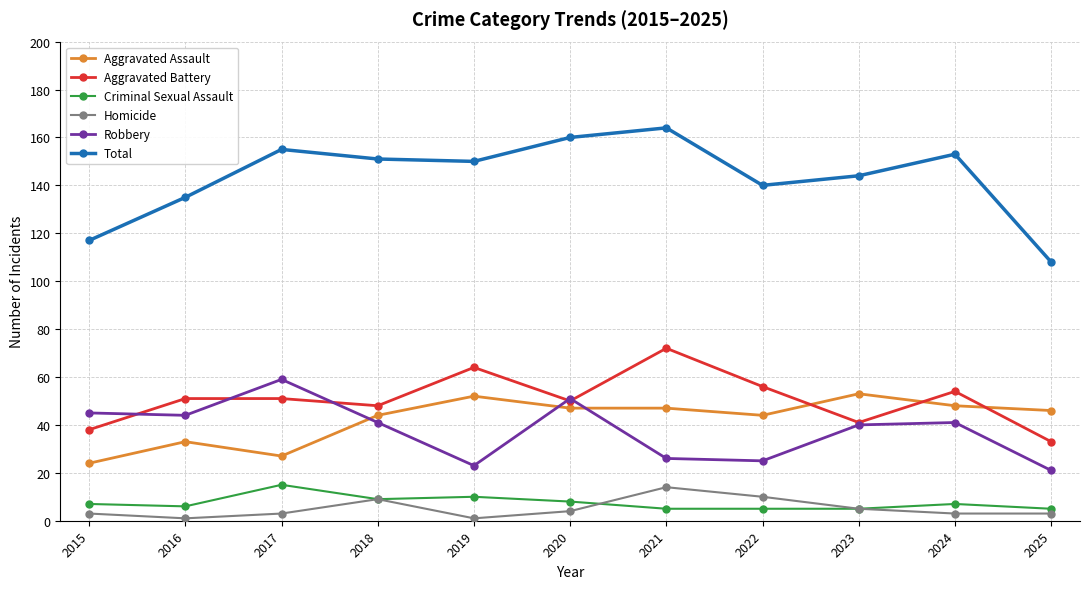

True or false: Aggravated Assault and Homicide cross at least once.

False